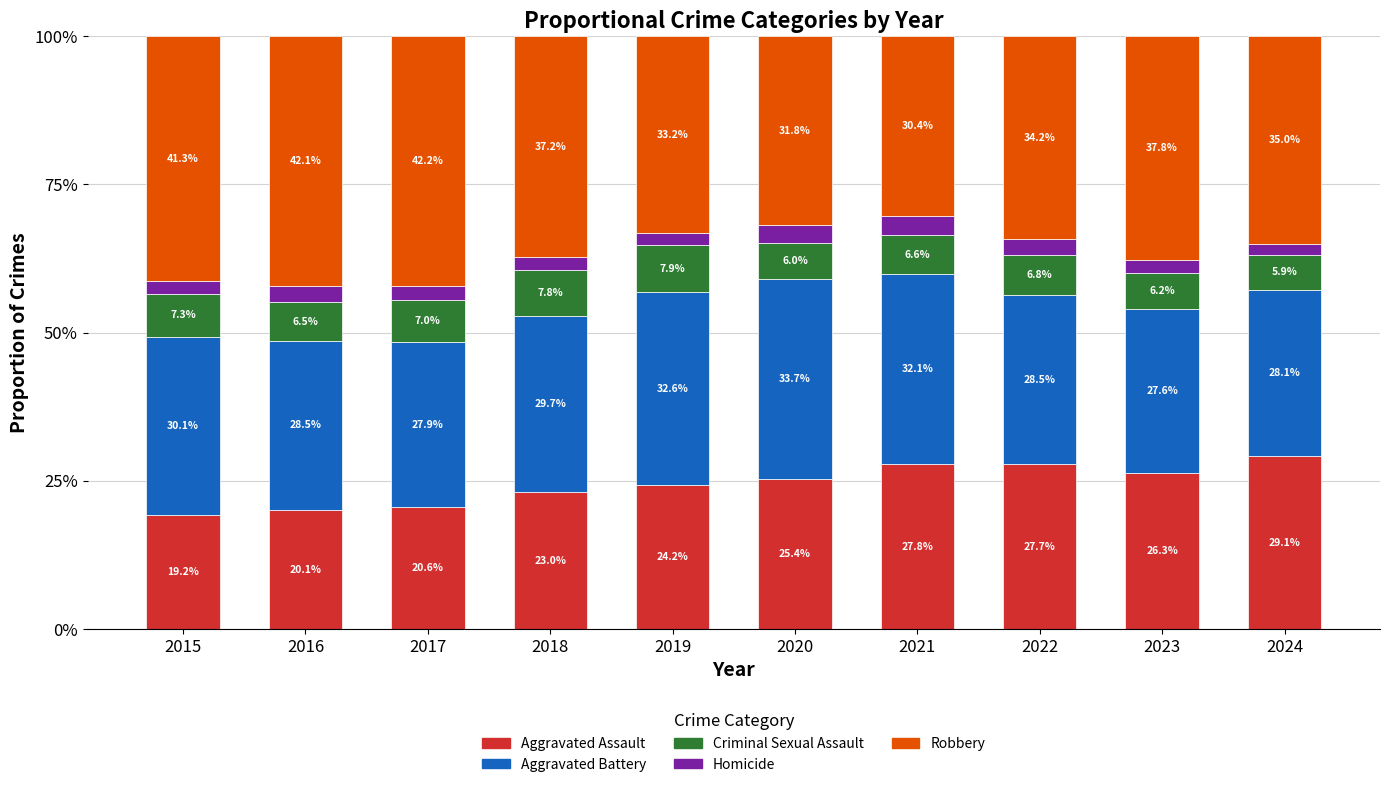

Reading left to right, transcribe the values for Aggravated Assault.

19.2	20.1	20.6	23.0	24.2	25.4	27.8	27.7	26.3	29.1